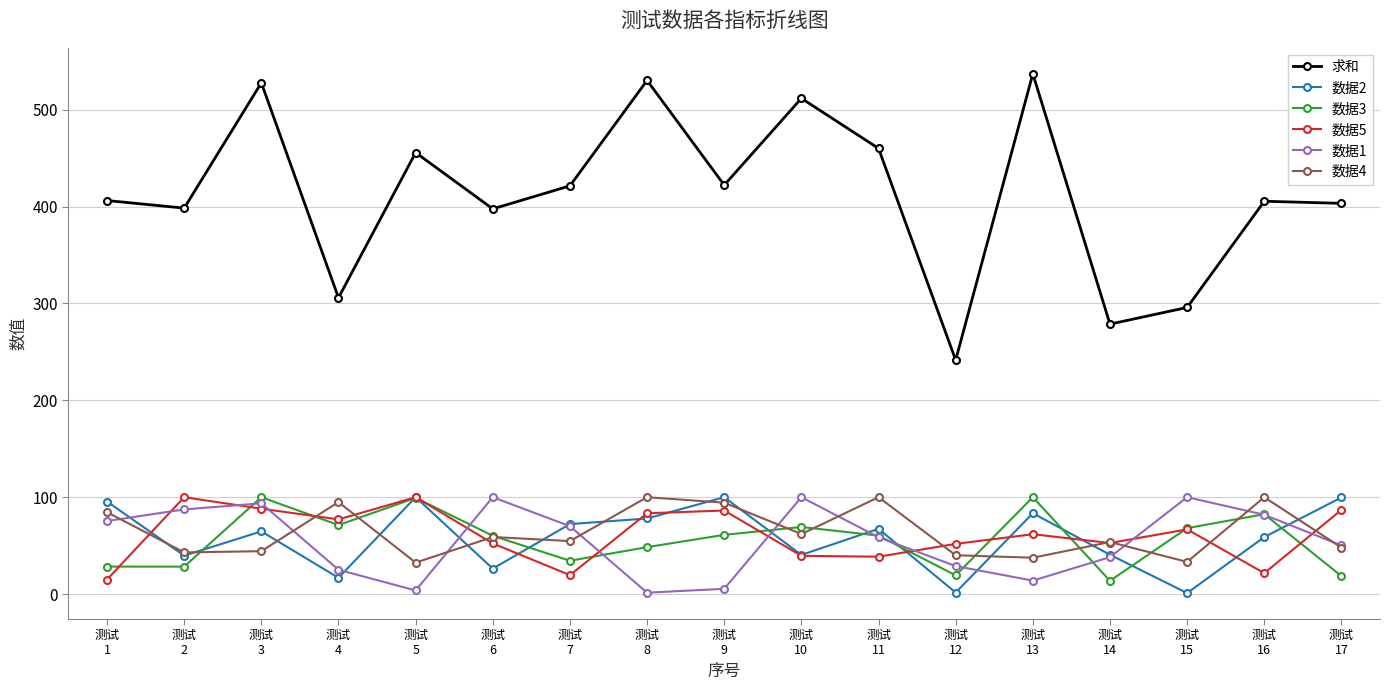

What is the lowest value of the 数据4 series?

32.5